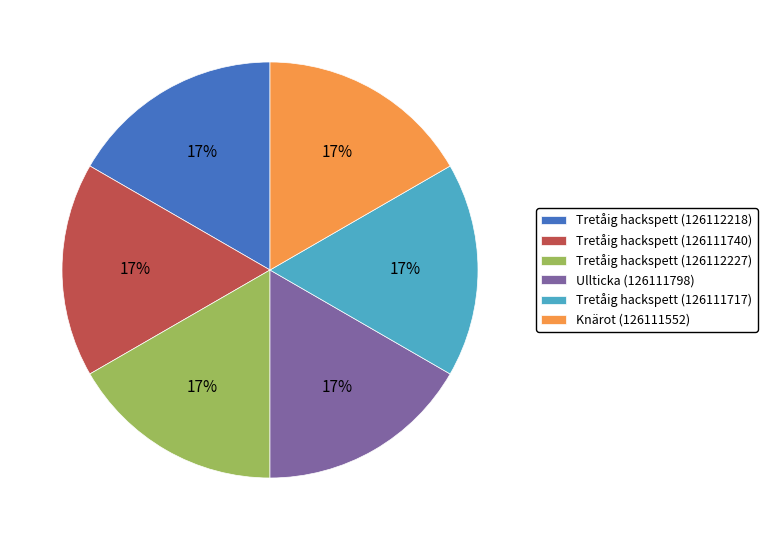

To the nearest percent, what portion does Tretåig hackspett (126111740) represent?

17%